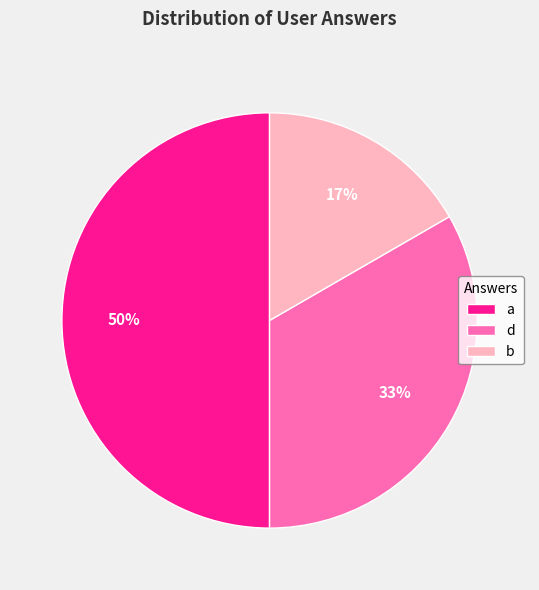

True or false: a accounts for 39% of the total.

False